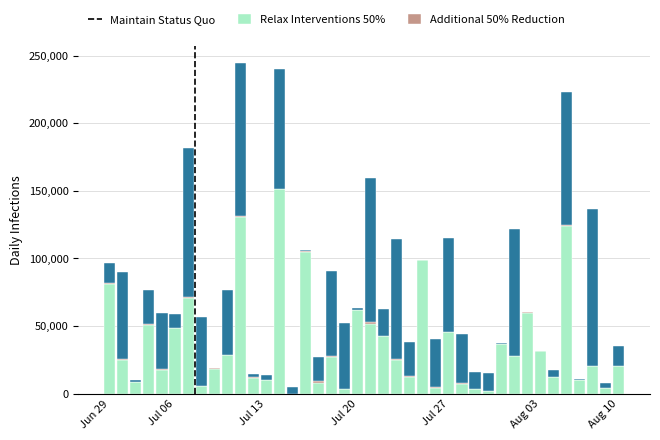

What is the sum of all Maintain Status Quo values?

1504870.0